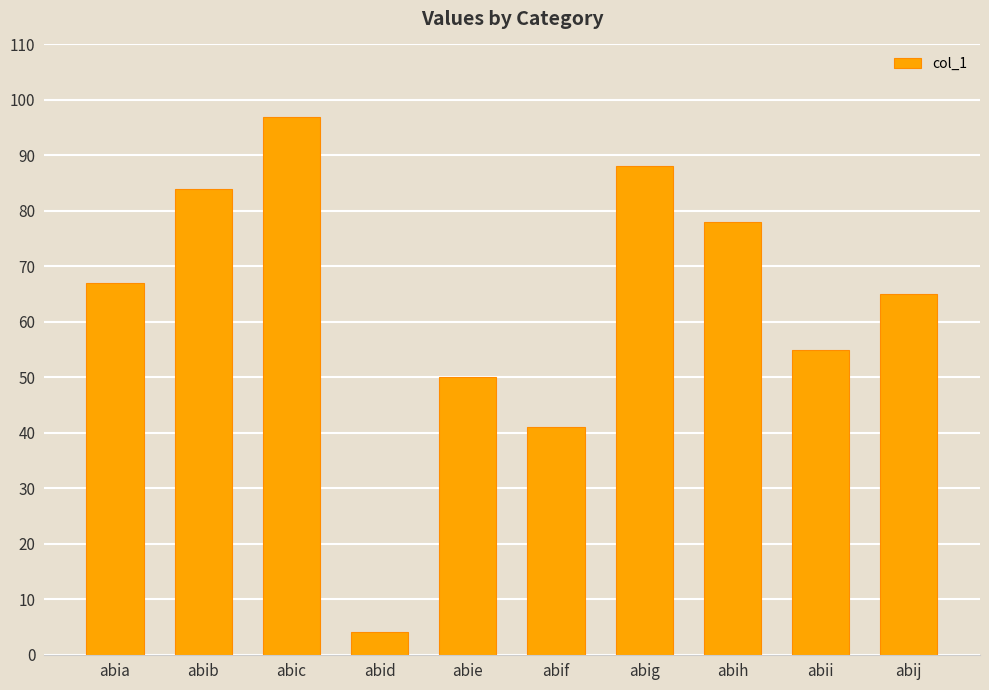

True or false: the data shows 55 at abii.

True